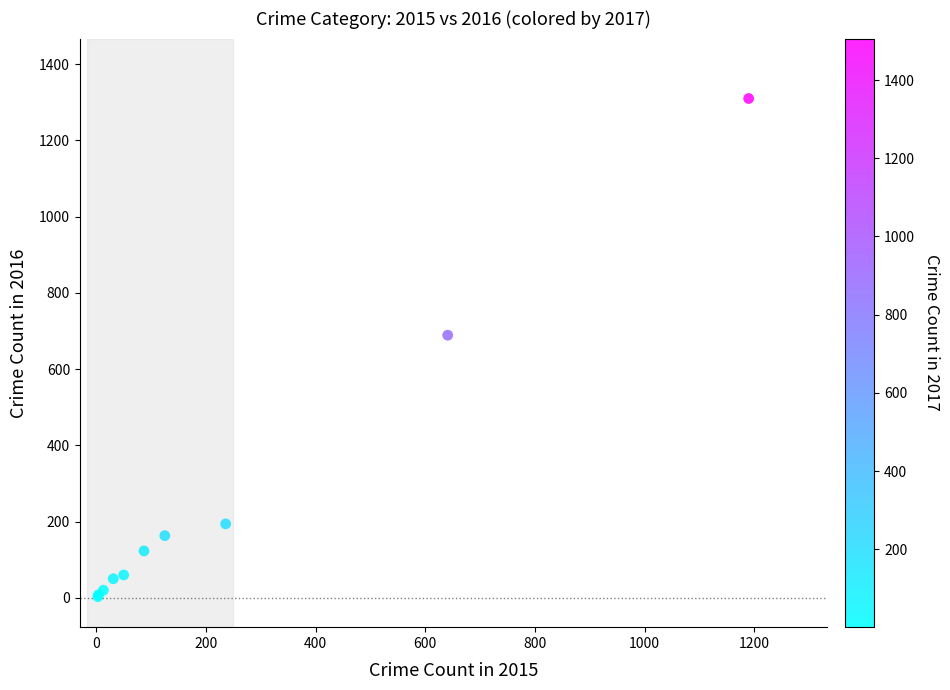

What Y value in the scatter plot is closest to 656?

689